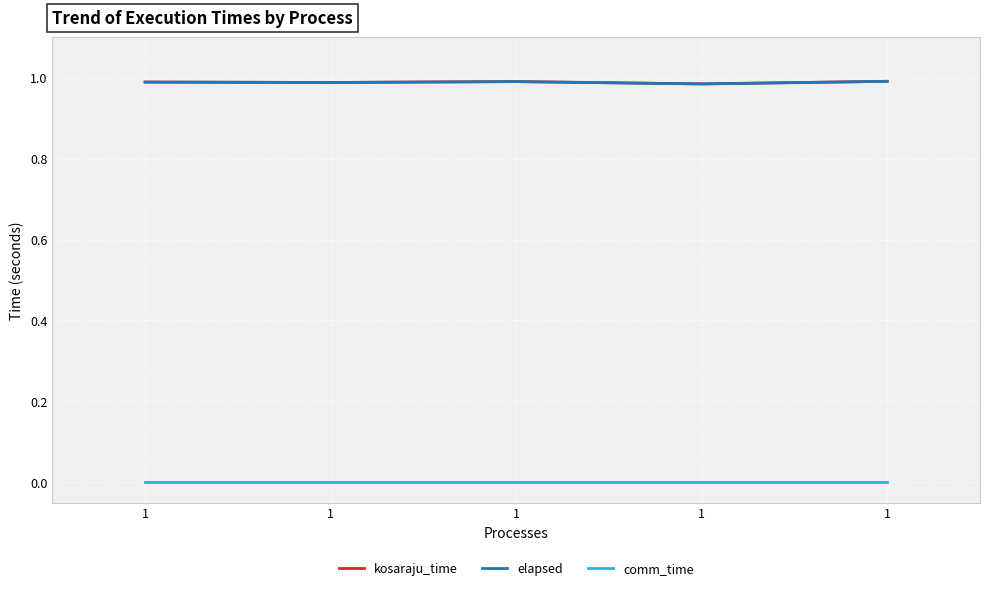

How many lines are shown in the chart?

3